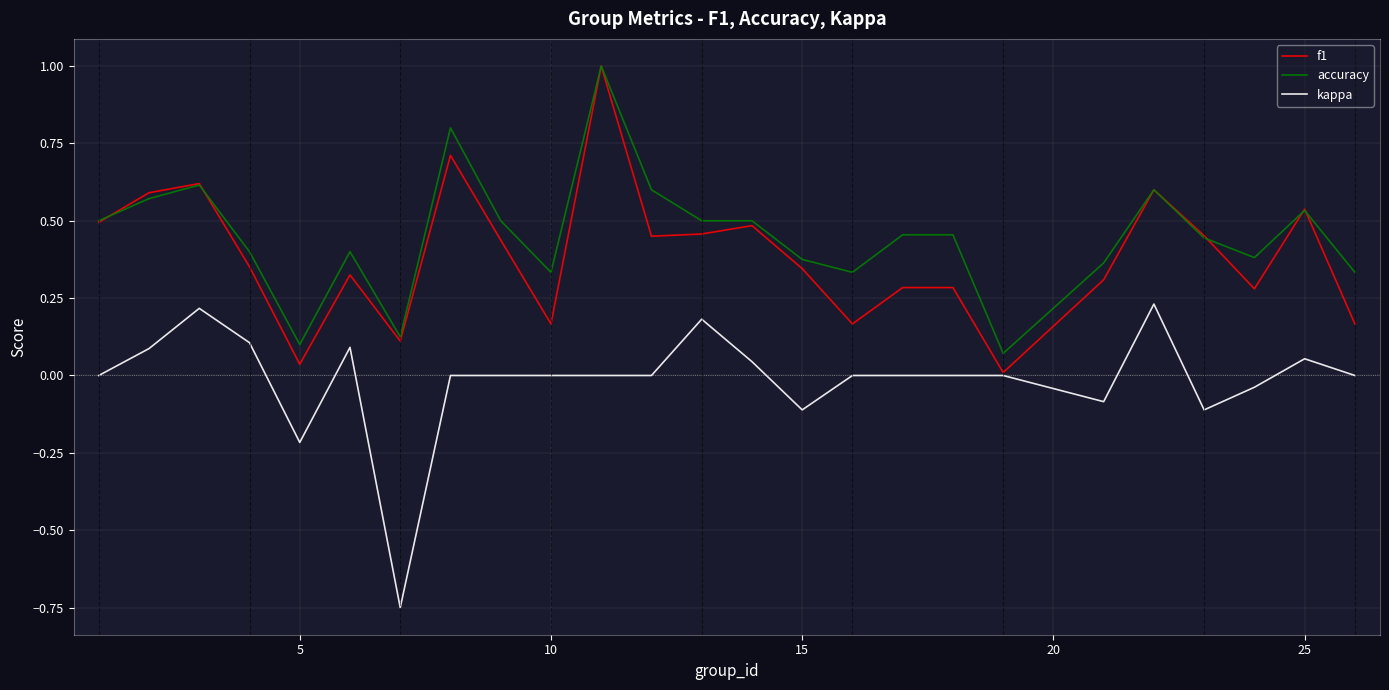

What is the greatest value displayed?

1.0